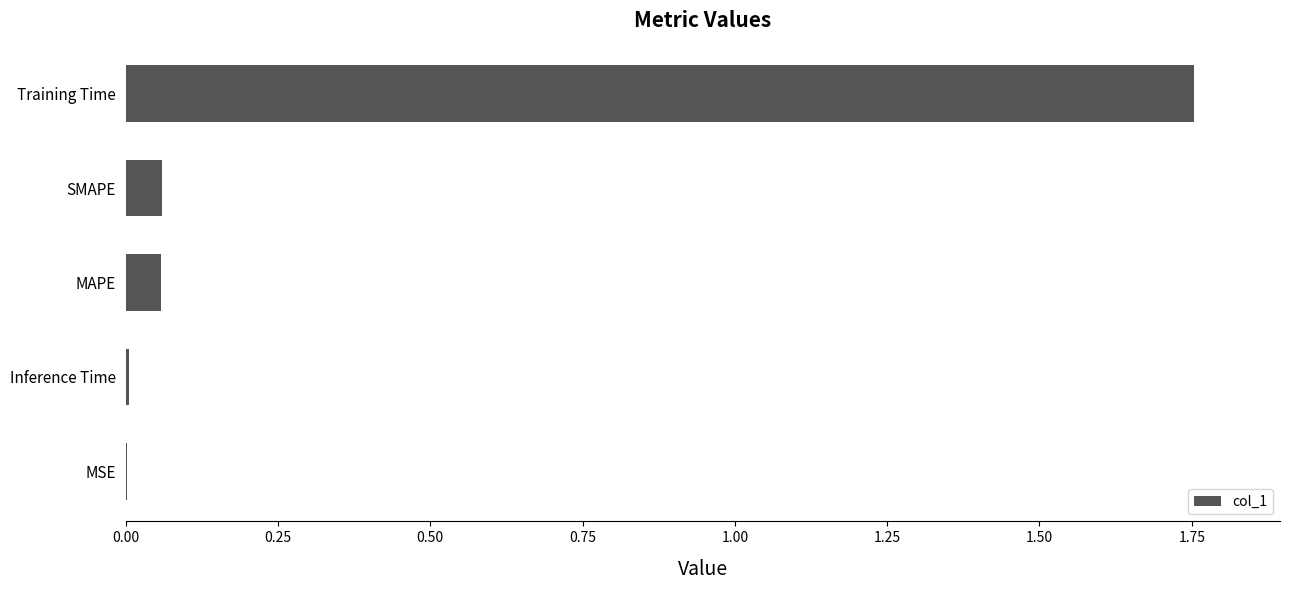

Between Inference Time and SMAPE, which is larger?

SMAPE